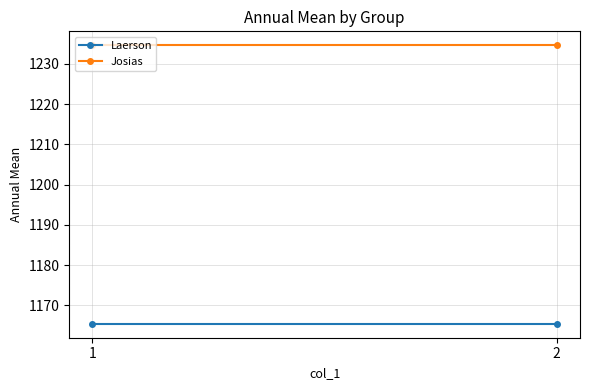

What is the sum of the Laerson values at 1 and 2?

2330.8